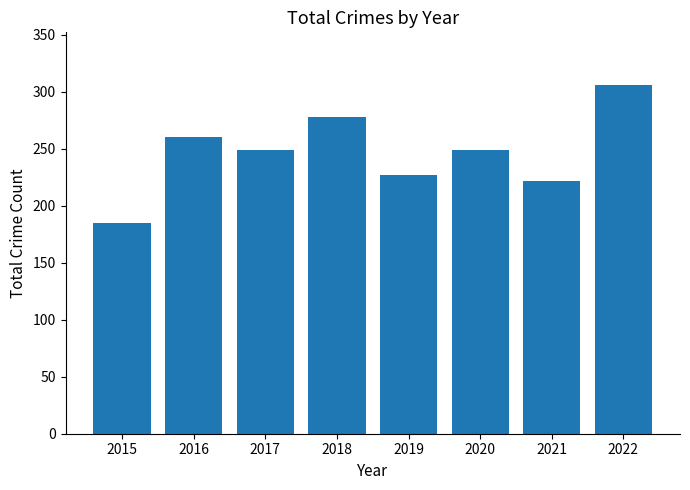

Where does the data first go above 249?

2016